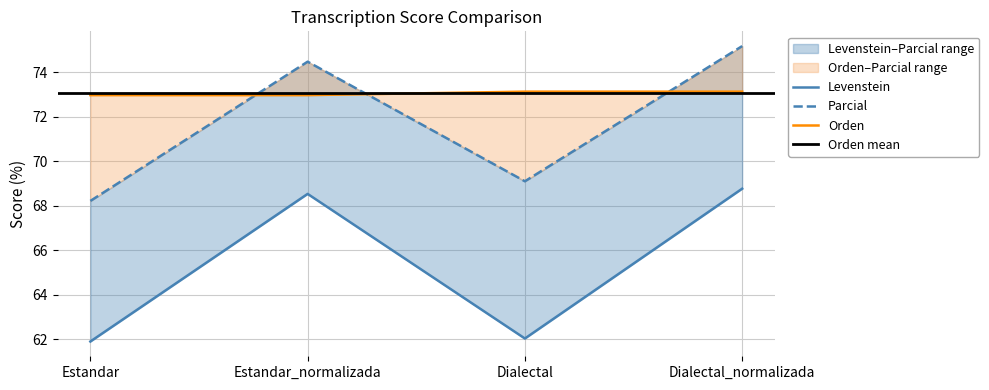

What is the label of the 4th point from the right?

Estandar